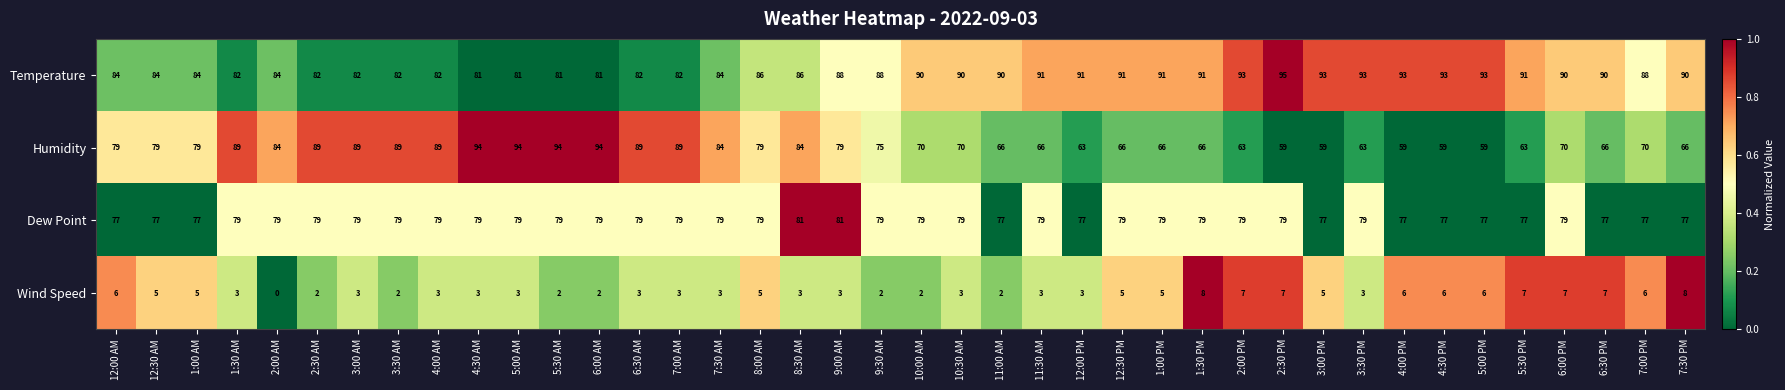

What is the maximum value shown in the chart?

95